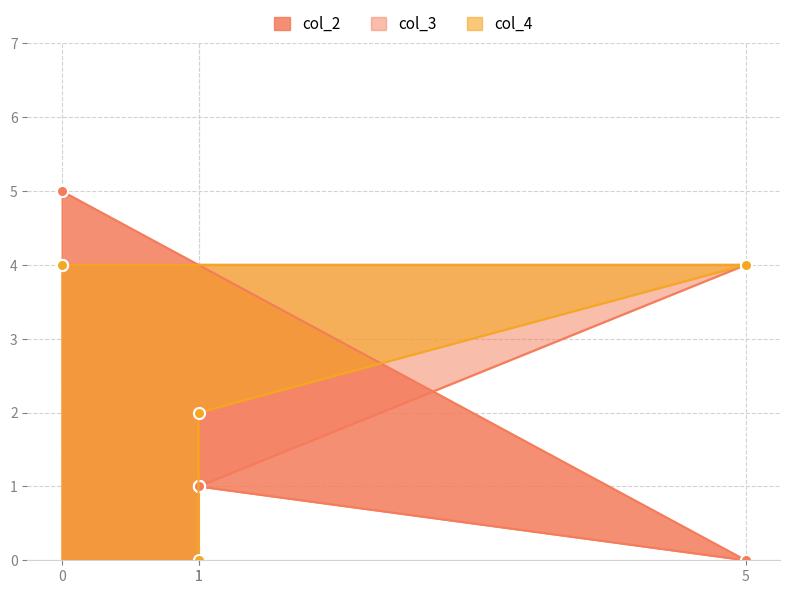

Reading left to right, transcribe all the data shown in this chart.

col_2: 5	0	1	1
col_3: 4	4	1	1
col_4: 4	4	2	0